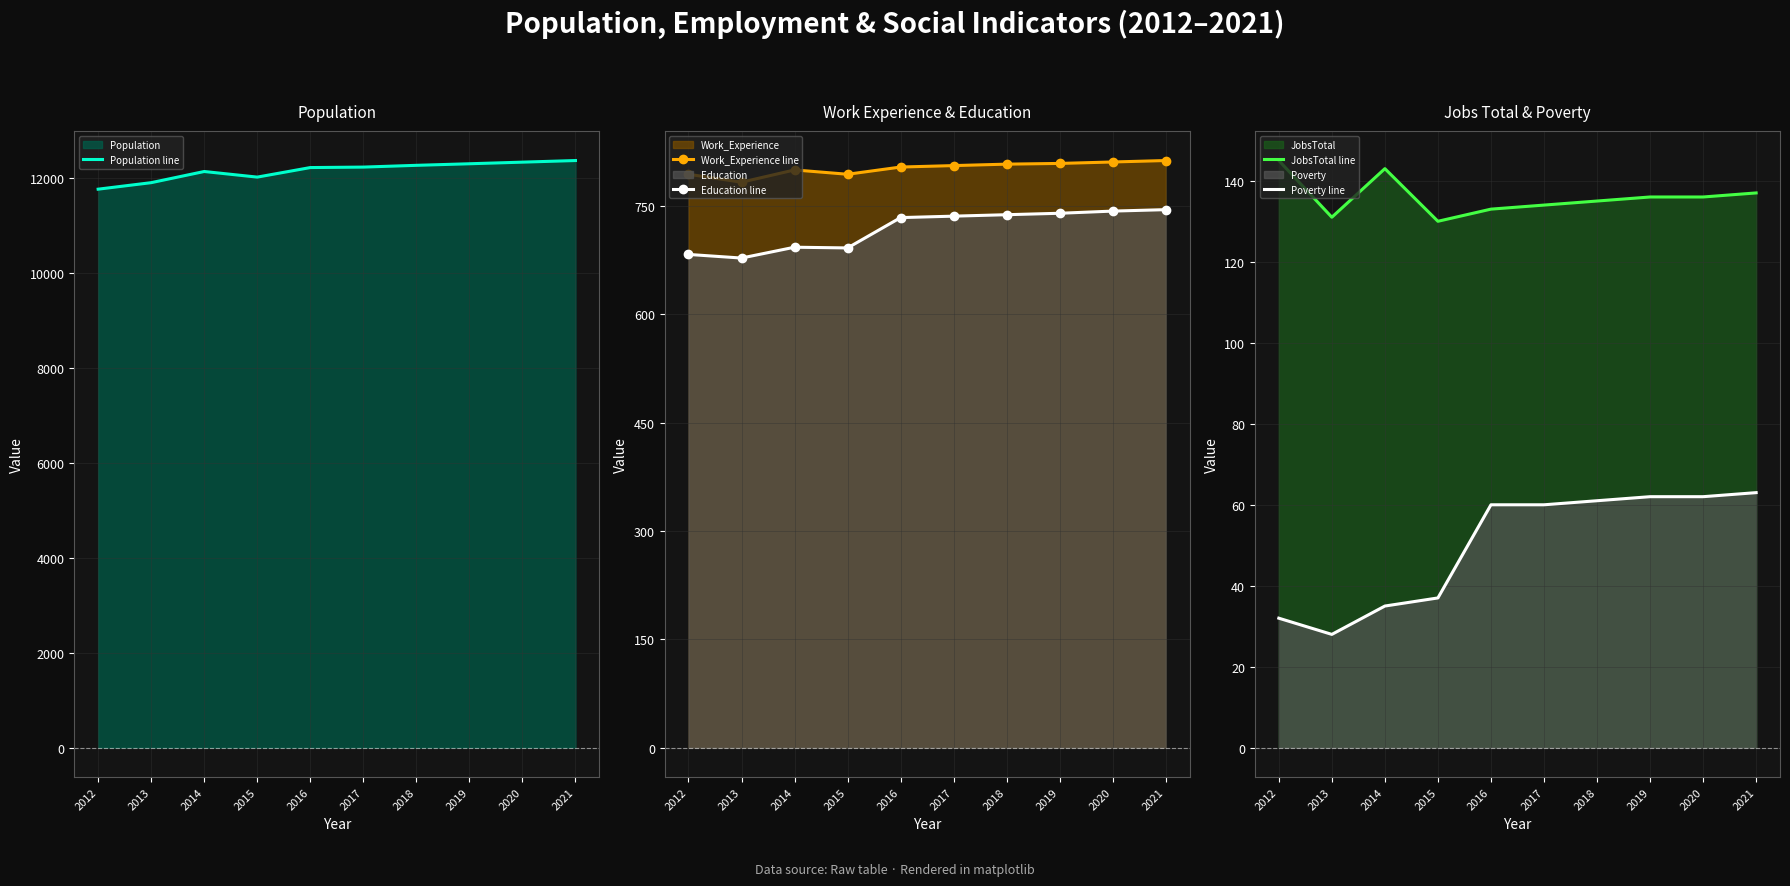

What is the average value of the Education line series?

718